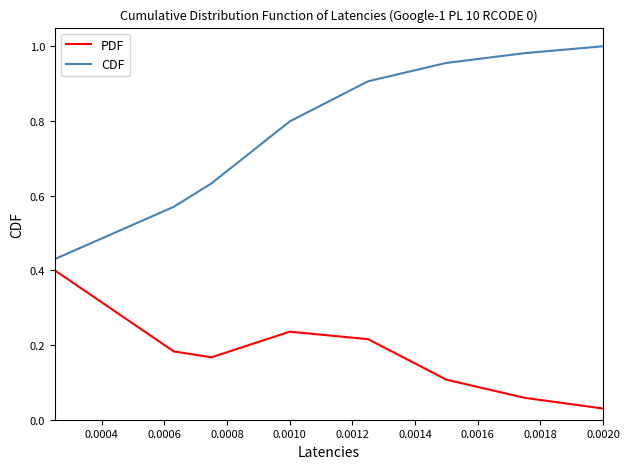

Reading left to right, list all the values displayed in this chart.

PDF: 0.4	0.3	0.2	0.2	0.2	0.2	0.1	0.1	0.0
CDF: 0.4	0.5	0.6	0.6	0.8	0.9	1.0	1.0	1.0